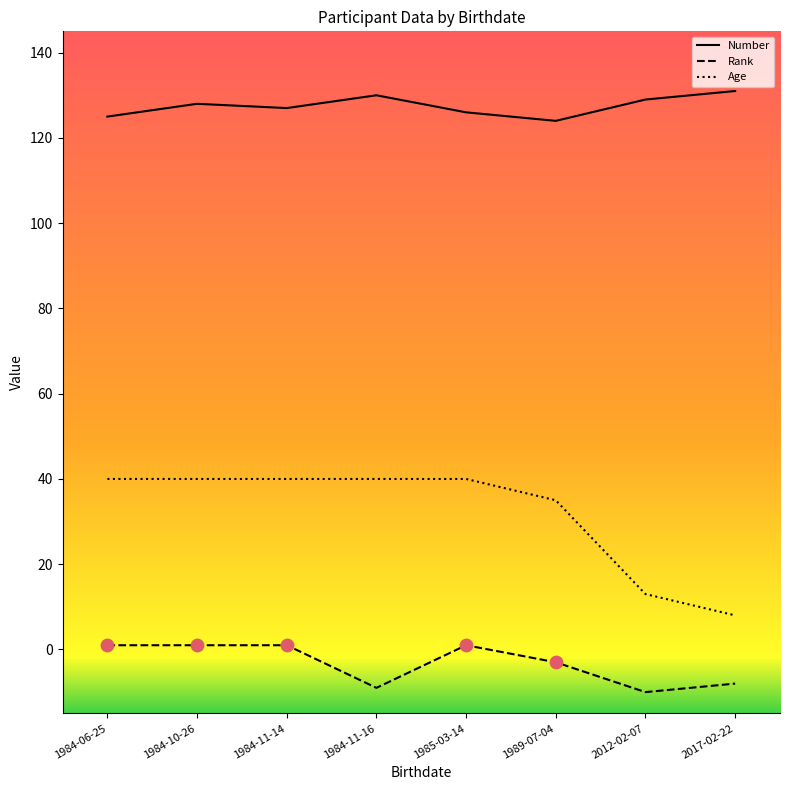

Which series has the widest spread of values?

Age